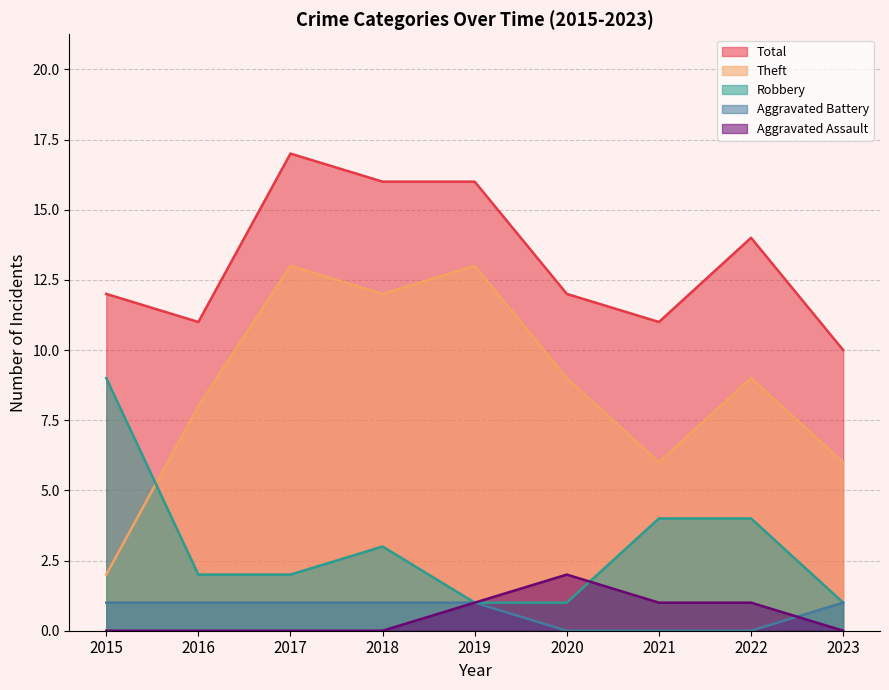

What is the total value across all series at 2020?

24